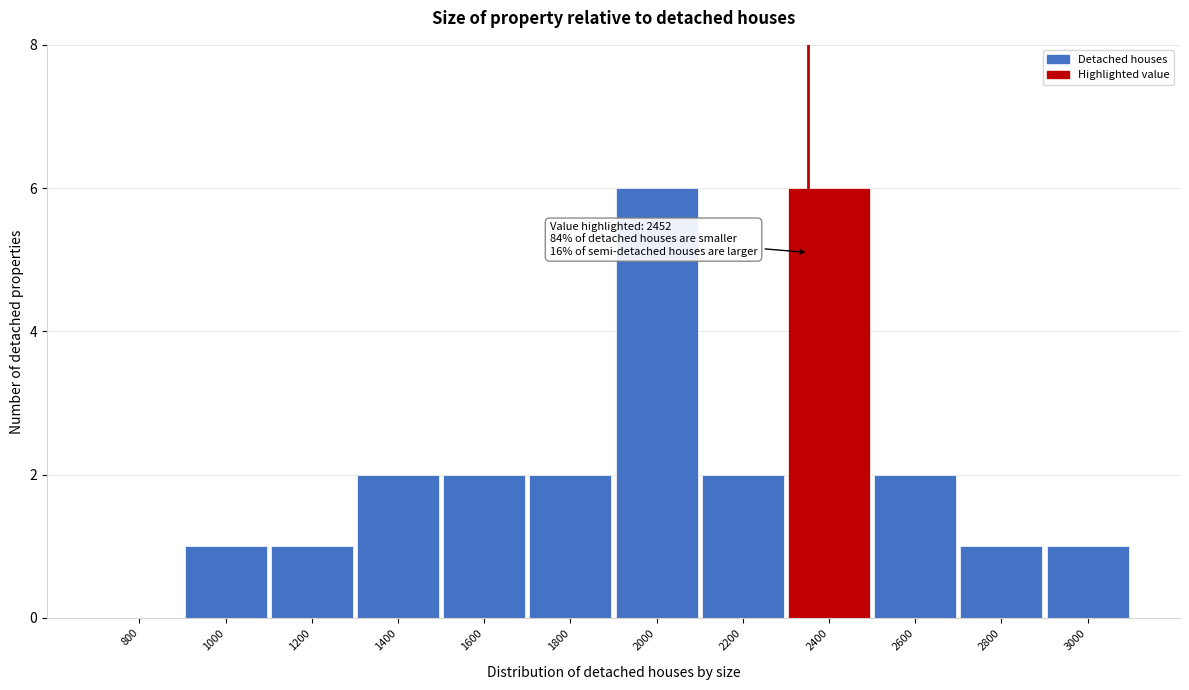

Reading left to right, transcribe all the data shown in this chart.

800=0	1000=1	1200=1	1400=2	1600=2	1800=2	2000=6	2200=2	2400=6	2600=2	2800=1	3000=1